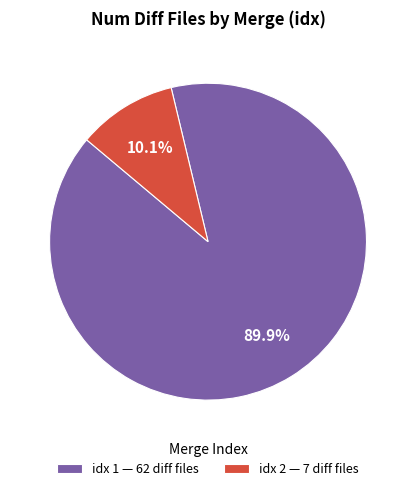

Which slice represents more than half of the pie?

idx 1 — 62 diff files